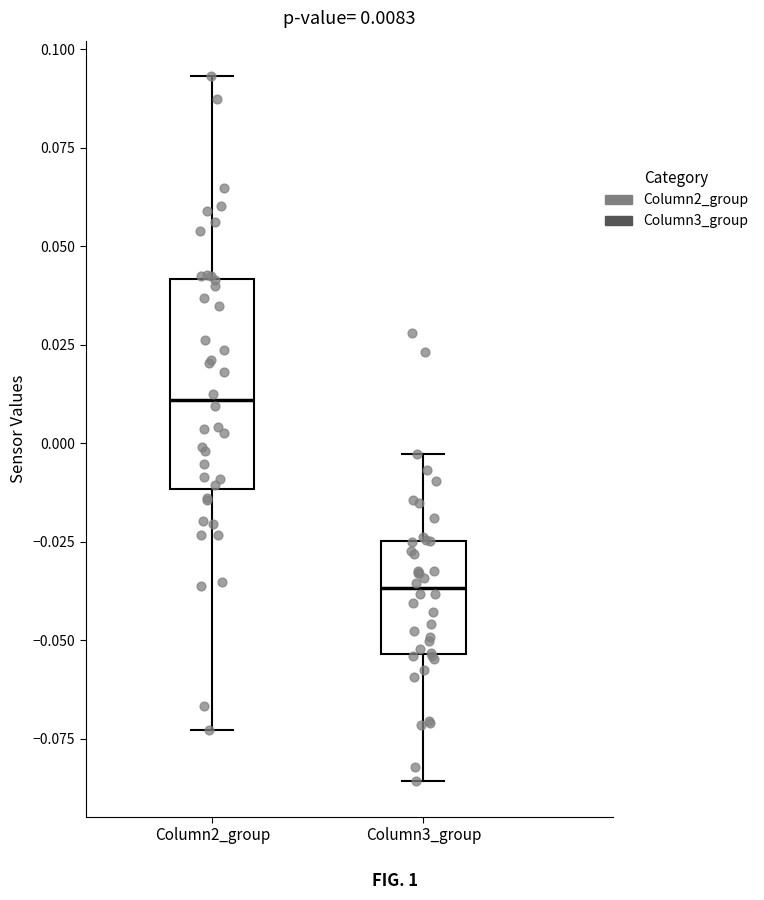

Which box has the lowest median line?

Column3_group